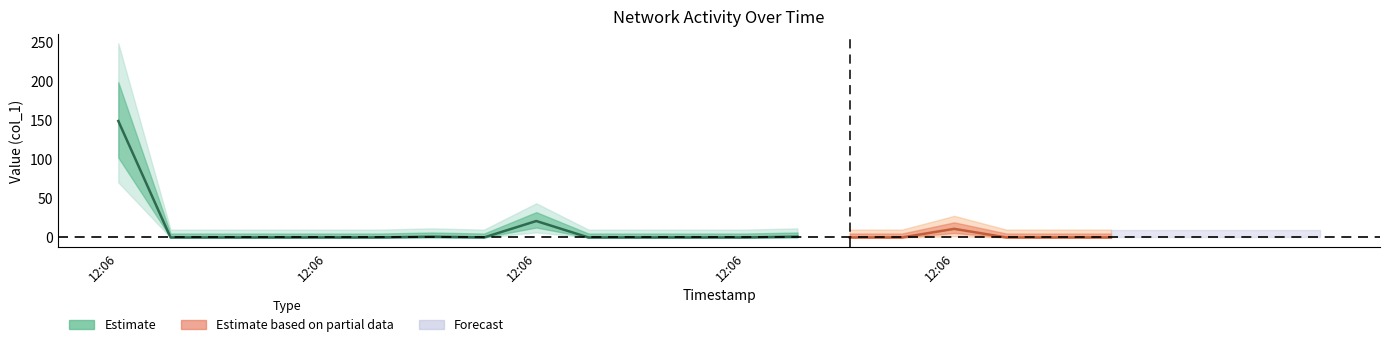

Rank the categories by value from lowest to highest.

2019-06-12 12:06:11, 2019-06-12 12:06:13, 2019-06-12 12:06:15, 2019-06-12 12:06:17, 2019-06-12 12:06:19, 2019-06-12 12:06:23, 2019-06-12 12:06:27, 2019-06-12 12:06:29, 2019-06-12 12:06:31, 2019-06-12 12:06:33, 2019-06-12 12:06:37, 2019-06-12 12:06:39, 2019-06-12 12:06:43, 2019-06-12 12:06:45, 2019-06-12 12:06:47, 2019-06-12 12:06:21, 2019-06-12 12:06:35, 2019-06-12 12:06:41, 2019-06-12 12:06:25, 2019-06-12 12:06:09